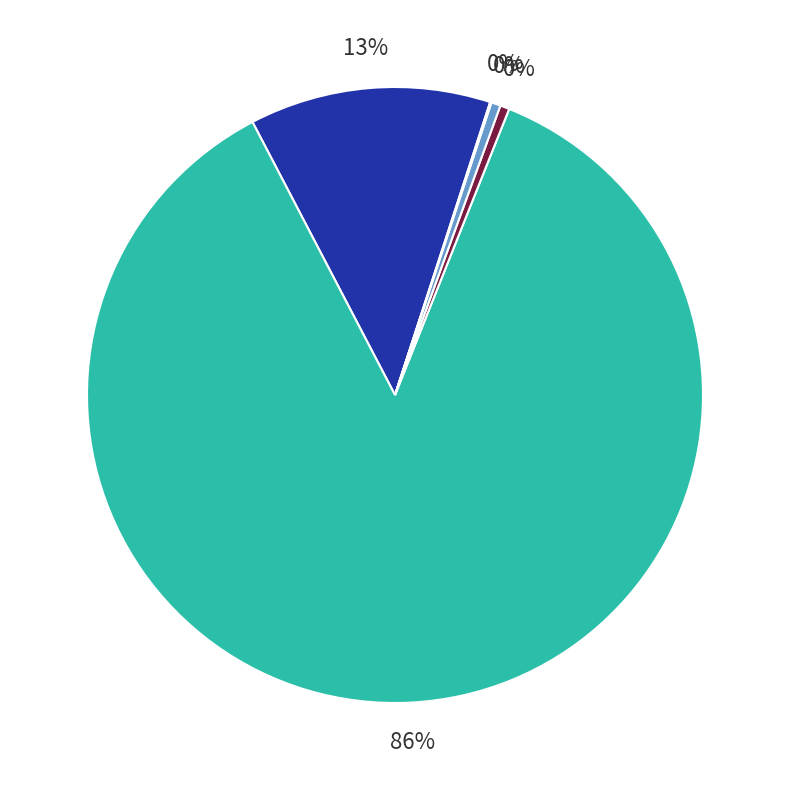

Does any single category account for the majority?

Yes